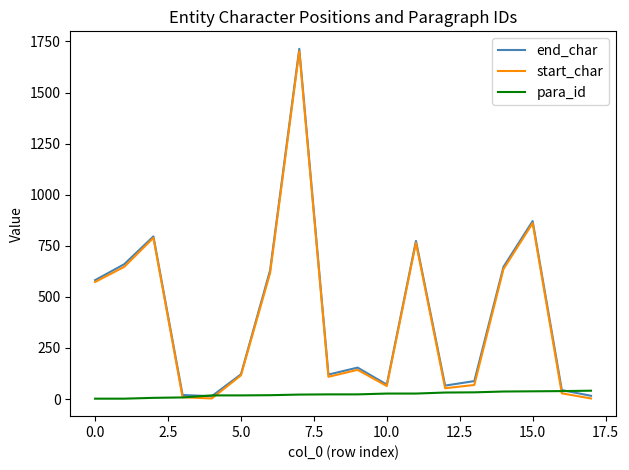

What is the greatest value displayed?

1714